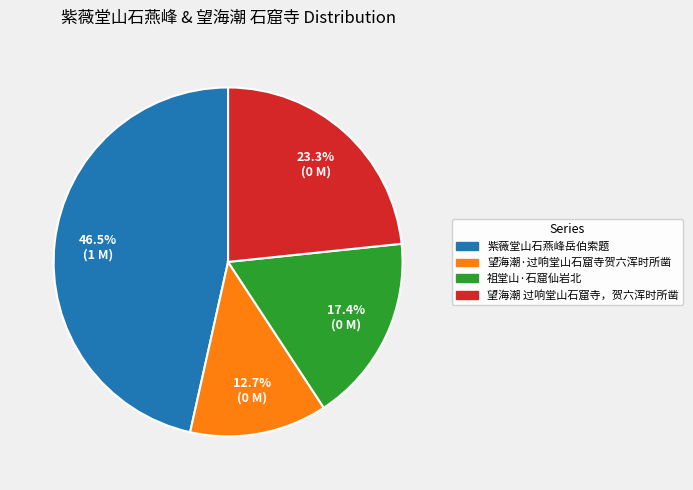

What percentage is the 祖堂山·石窟仙岩北 slice, to the nearest percent?

17%